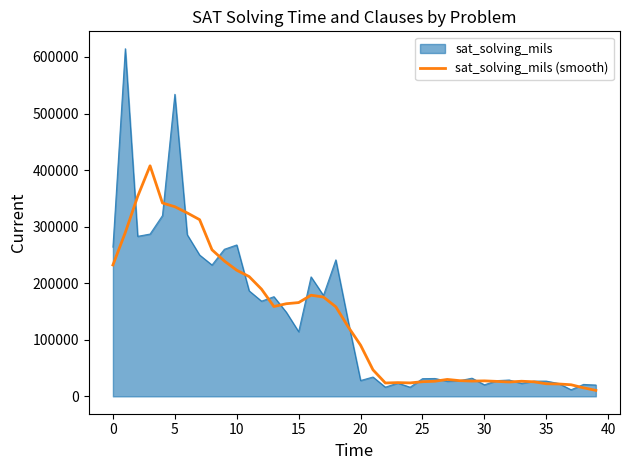

List the series in order of their peak value, highest first.

sat_solving_mils, sat_solving_mils (smooth)